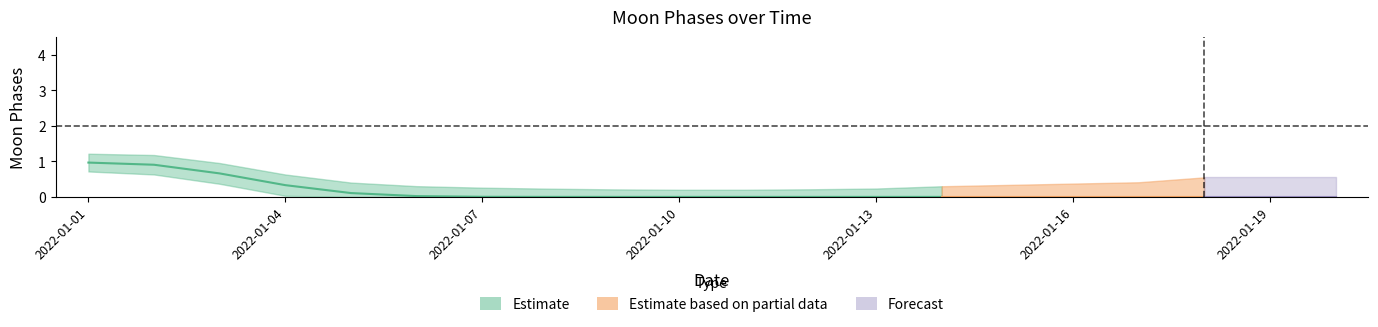

Is the value of upper_estimate at 2022-01-08 greater than the value of Moon Phases at 2022-01-13?

Yes